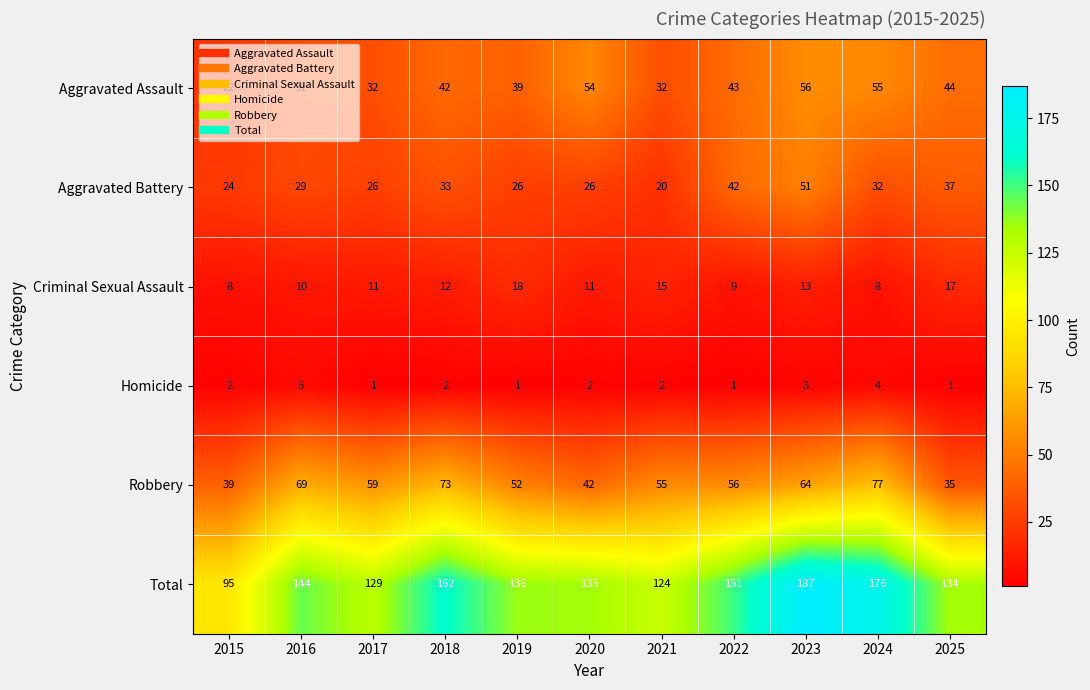

What is the difference between the second highest and second lowest values in the Total series?

52